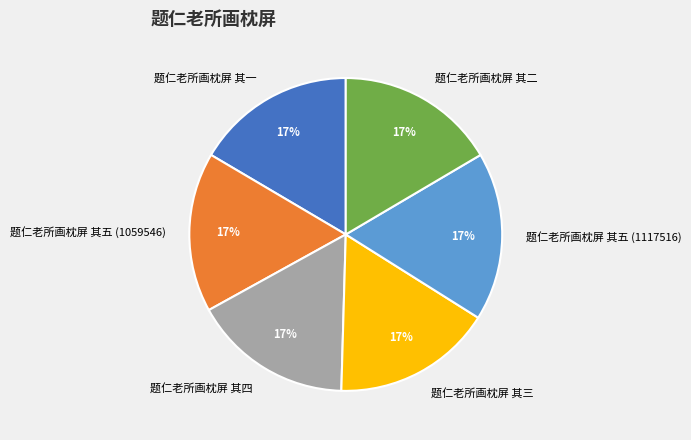

Approximately how many times larger is the value at 题仁老所画枕屏 其二 compared to 题仁老所画枕屏 其三?

1.0